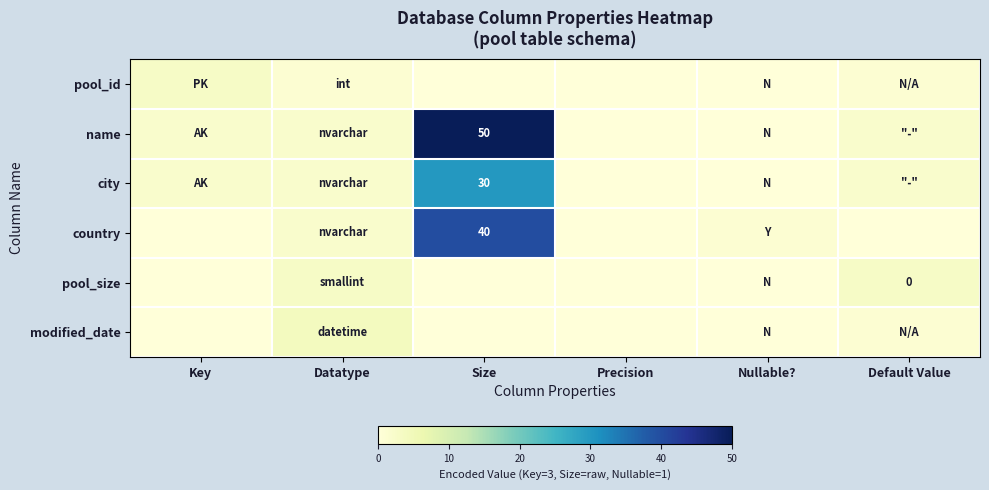

Between Key and Default Value, which series saw the biggest shift?

pool_size